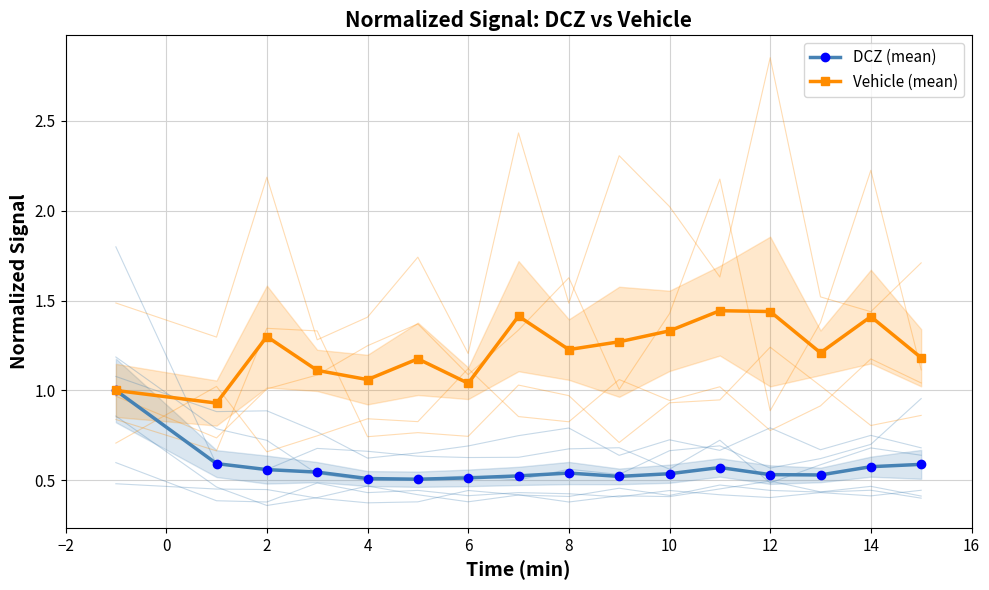

True or false: DCZ (mean) has a value of 0.3 at 2.

False